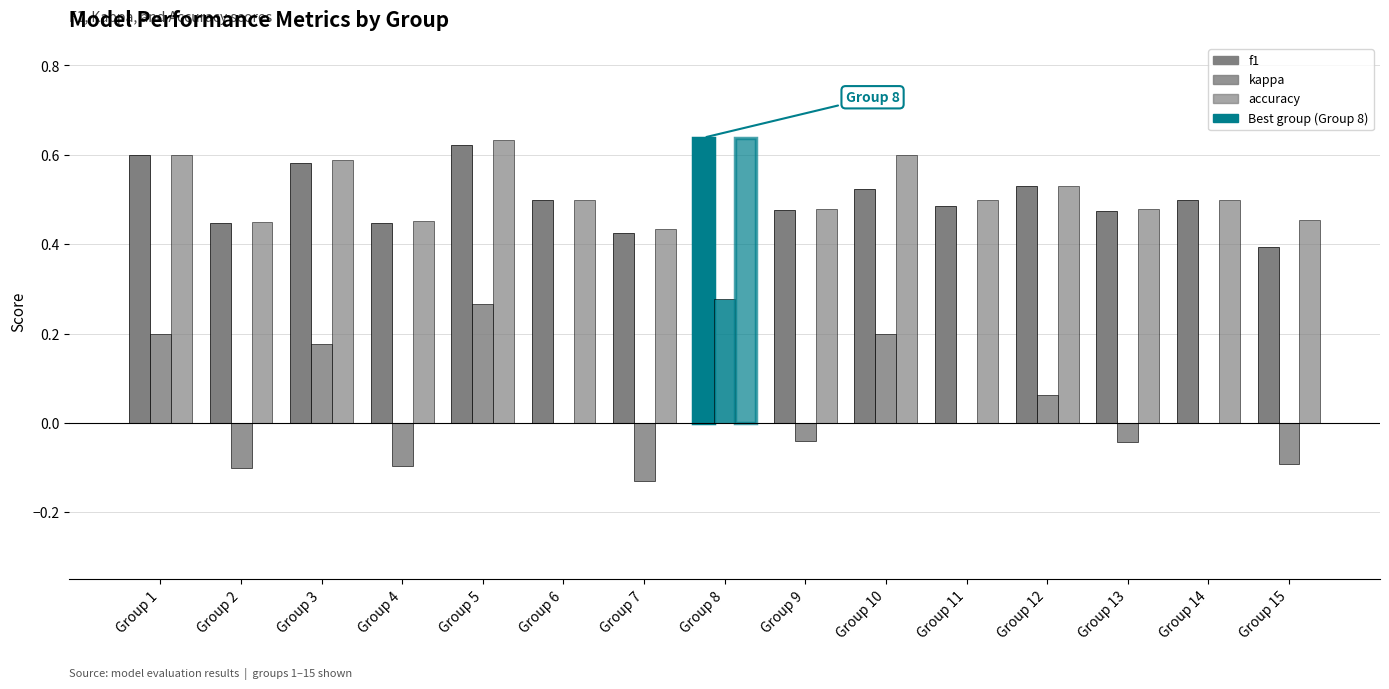

Reading right to left, extract all data points from this chart.

f1: 0.4	0.5	0.5	0.5	0.5	0.5	0.5	0.6	0.4	0.5	0.6	0.4	0.6	0.4	0.6
kappa: -0.1	0.0	-0.0	0.1	0.0	0.2	-0.0	0.3	-0.1	0.0	0.3	-0.1	0.2	-0.1	0.2
accuracy: 0.5	0.5	0.5	0.5	0.5	0.6	0.5	0.6	0.4	0.5	0.6	0.5	0.6	0.5	0.6